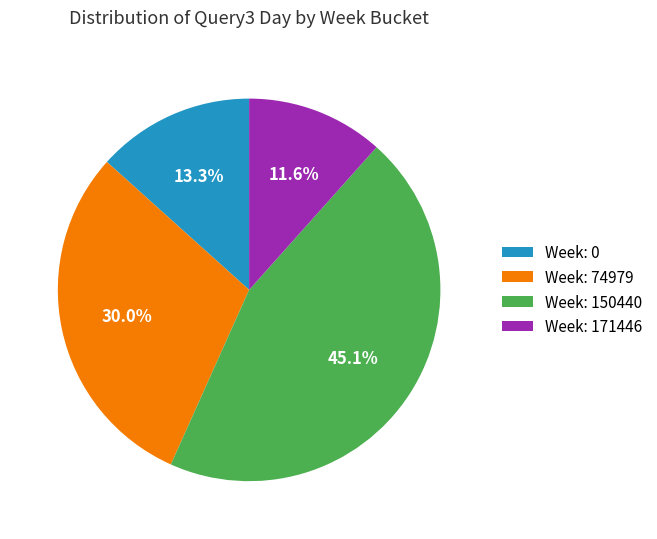

Count the number of slices in the pie.

4